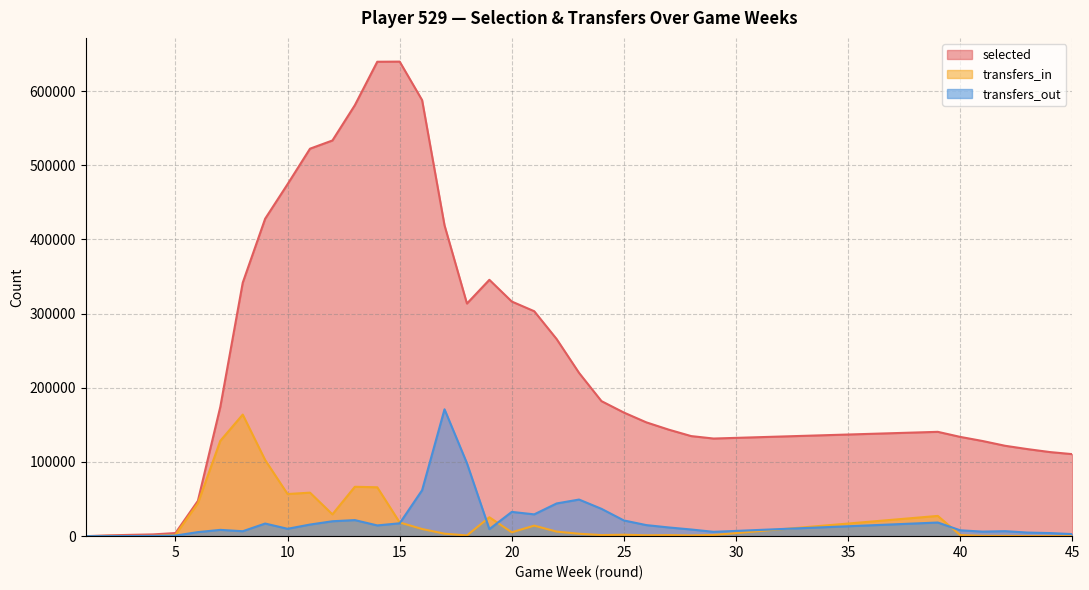

What is the greatest value displayed?

639704